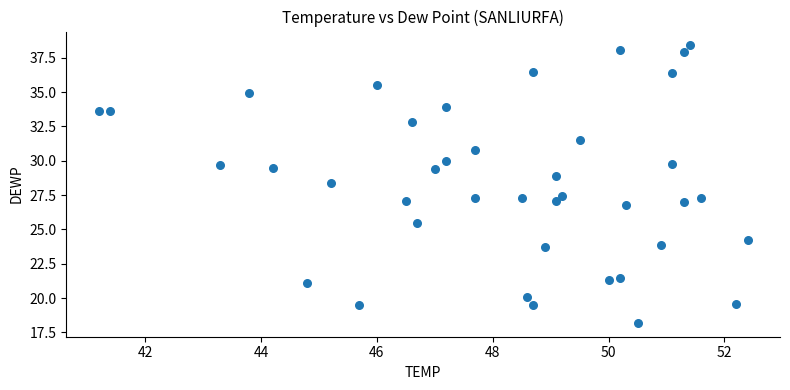

What is the range of Y values (max minus min)?

20.2